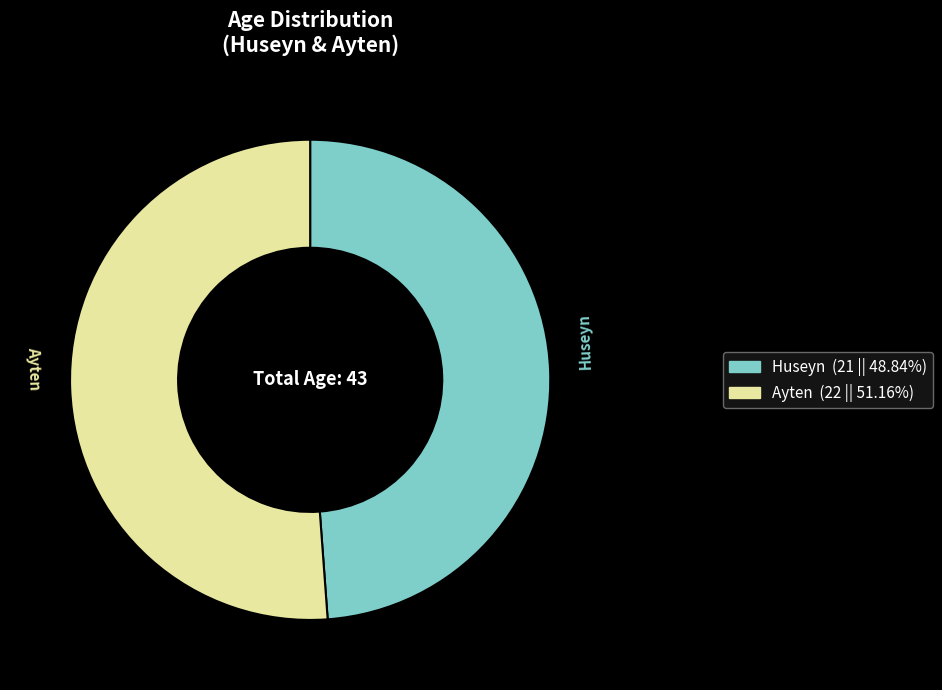

What is the largest slice in the pie chart?

Ayten